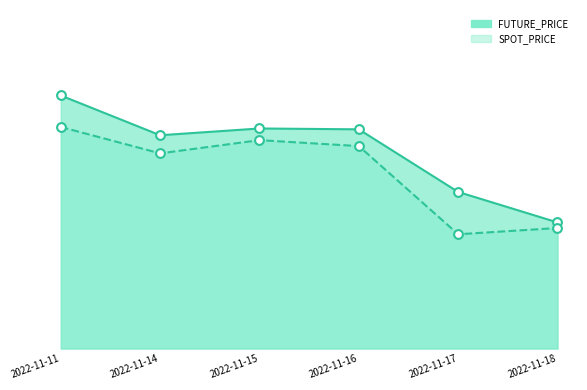

Which series reaches the minimum Y coordinate?

SPOT_PRICE